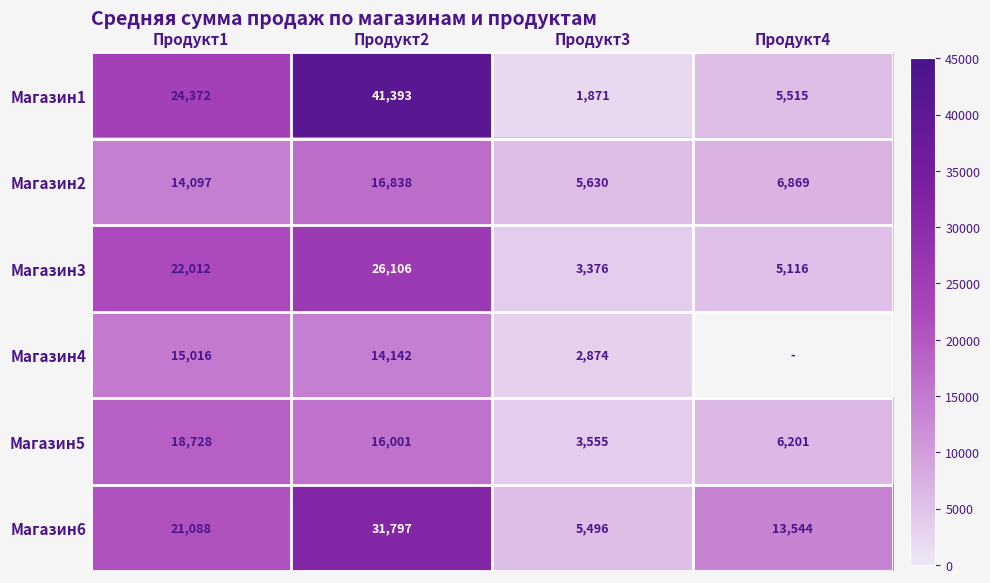

Is it true that Магазин3 equals 5116.0 at Продукт4?

True